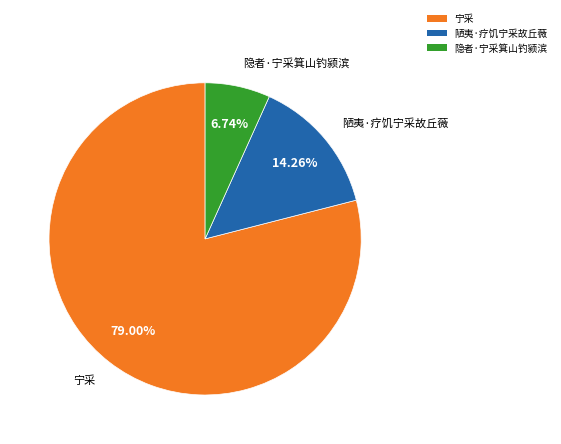

Count the number of slices in the pie.

3